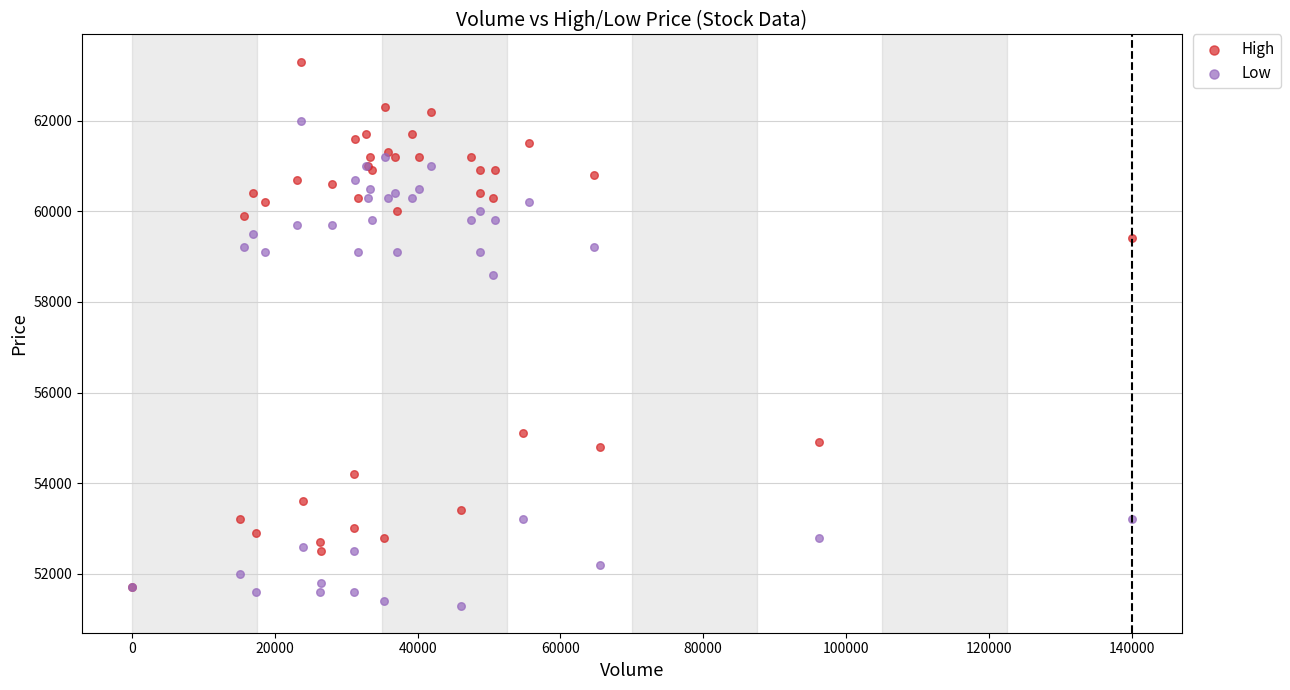

Which series reaches the minimum Y coordinate?

Low